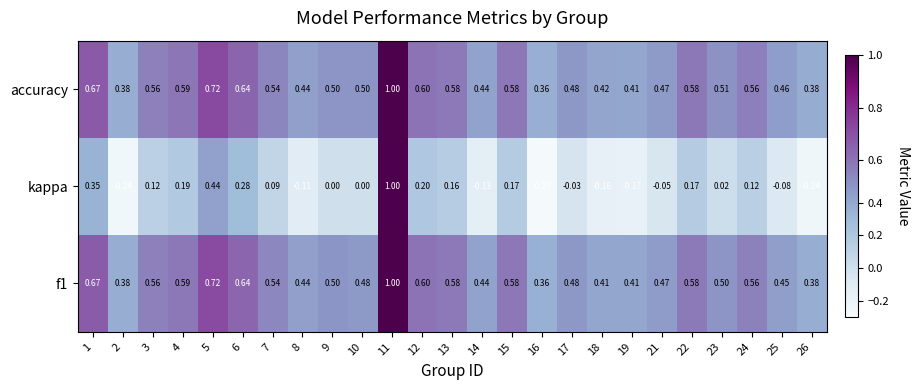

Which category has the lowest value across all series?

16